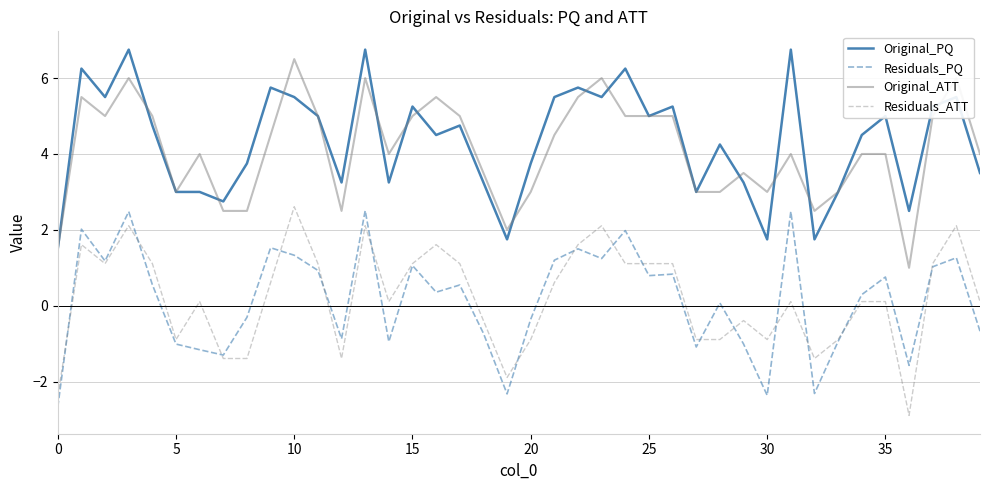

How many values in Residuals_PQ are below zero?

17